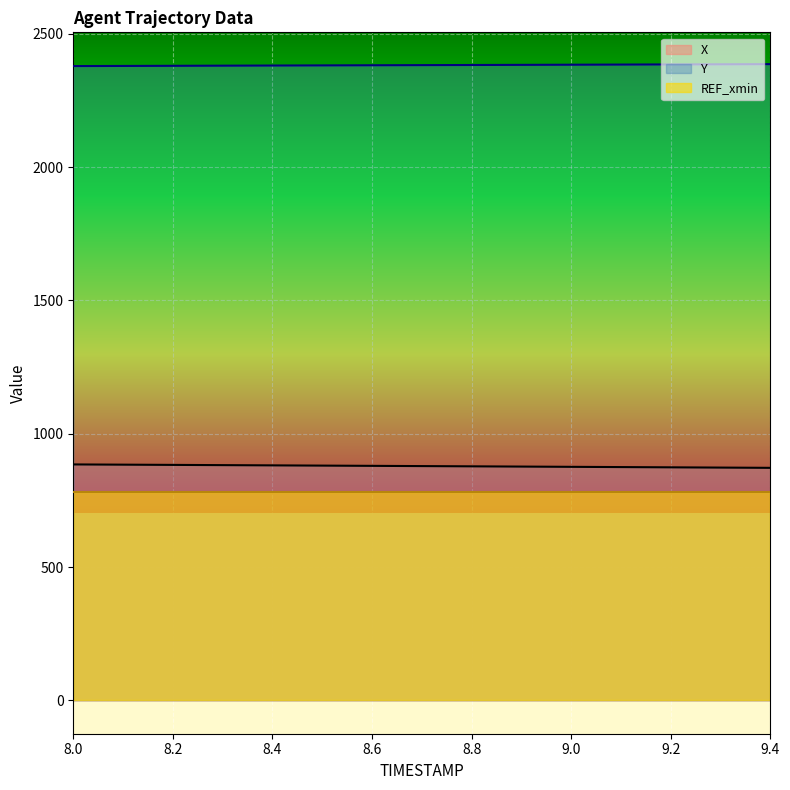

At which label does X reach its peak?

8.0